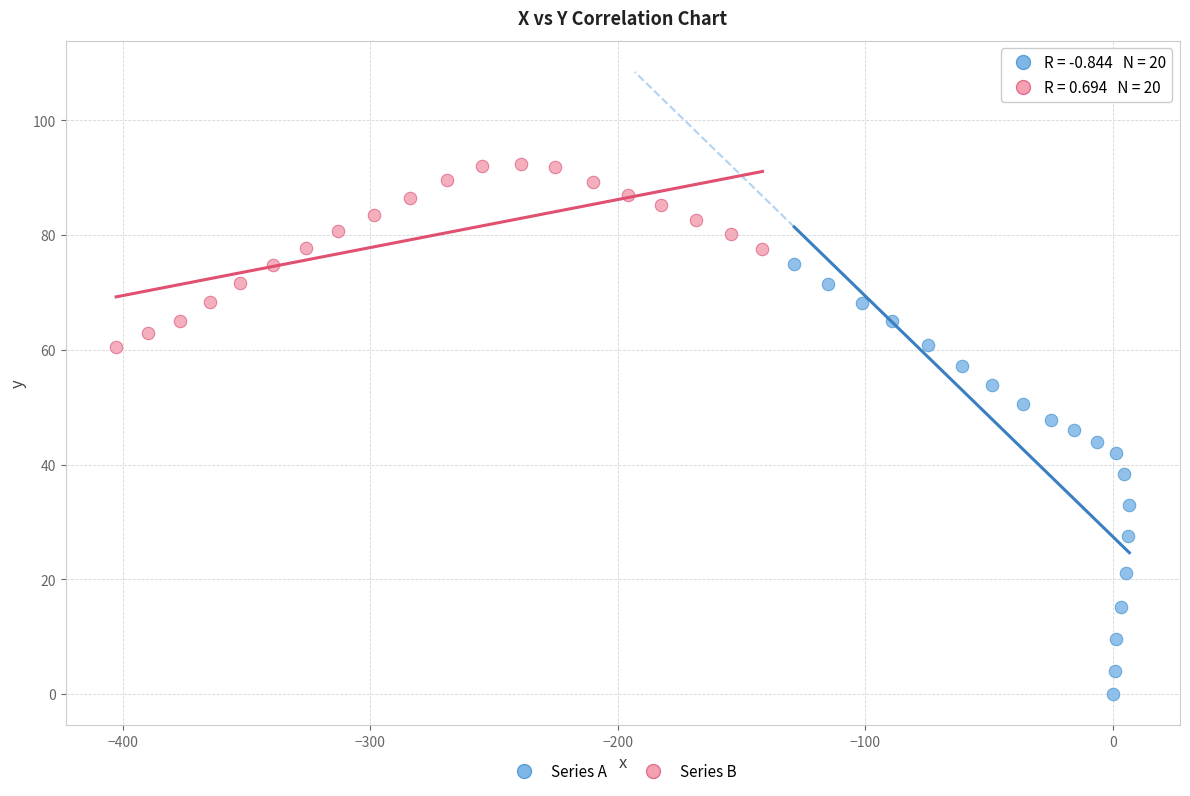

Which series has the widest spread of Y values?

Series A